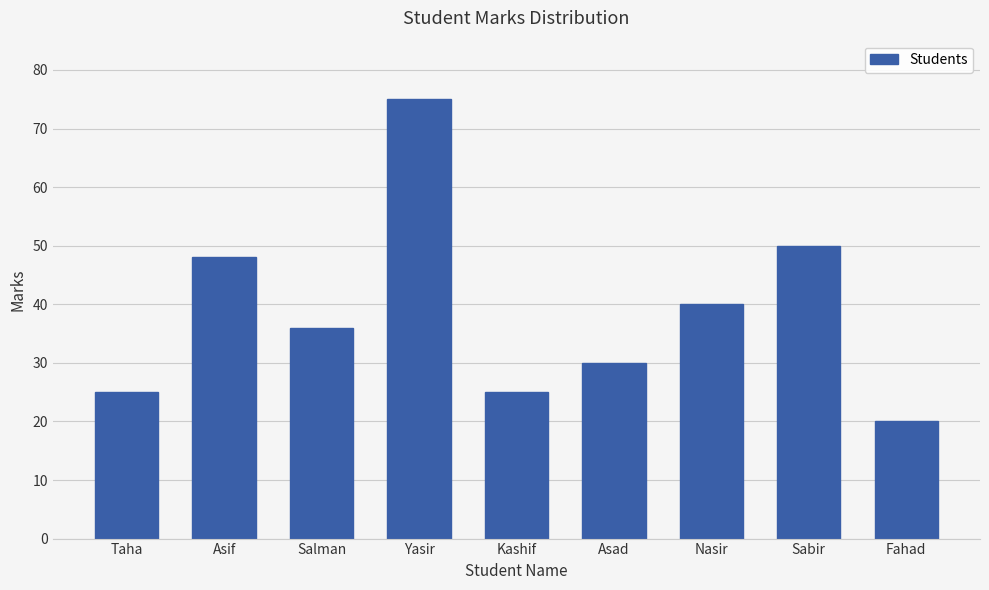

What is the minimum value shown in the chart?

20